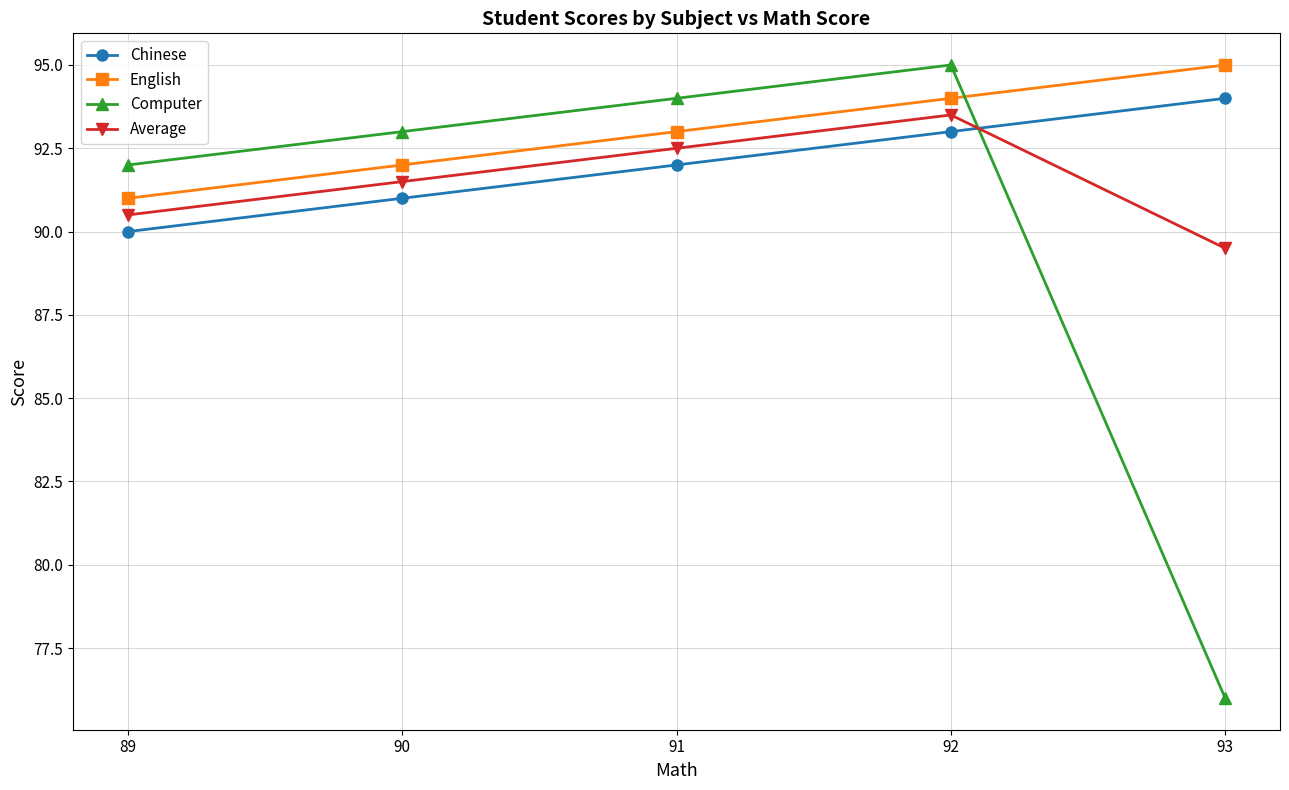

At which category is the sum across all series the highest?

92